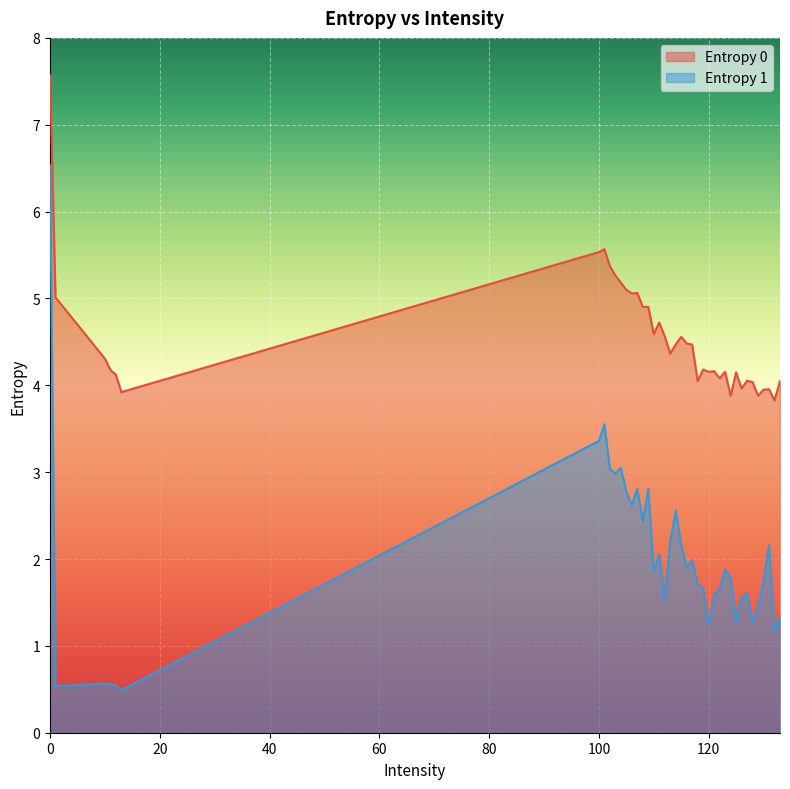

What is the smallest value displayed?

0.5